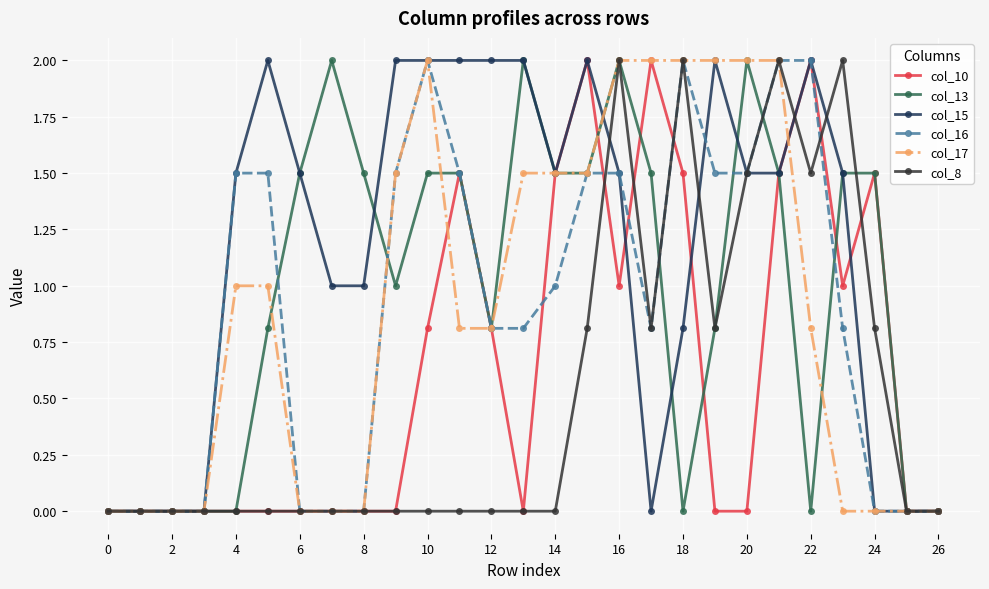

What is the value of the col_17 point at the 18th from the left?

2.0